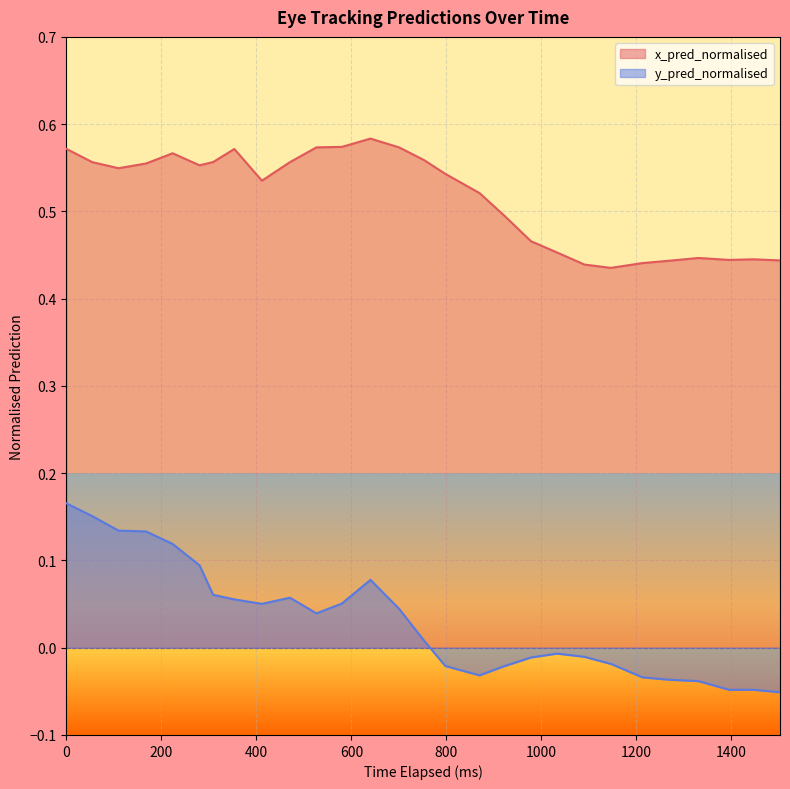

What is the smallest value displayed?

-0.1